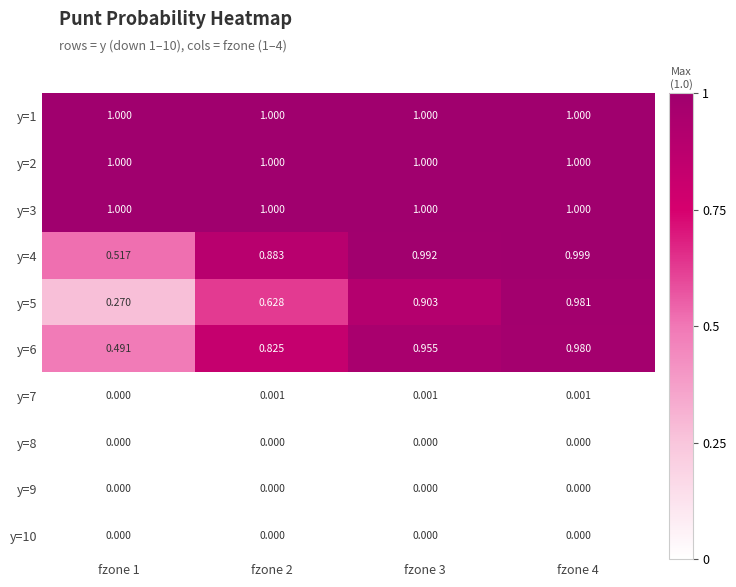

Is the value of y=6 at fzone 3 greater than the value of y=7 at fzone 3?

Yes